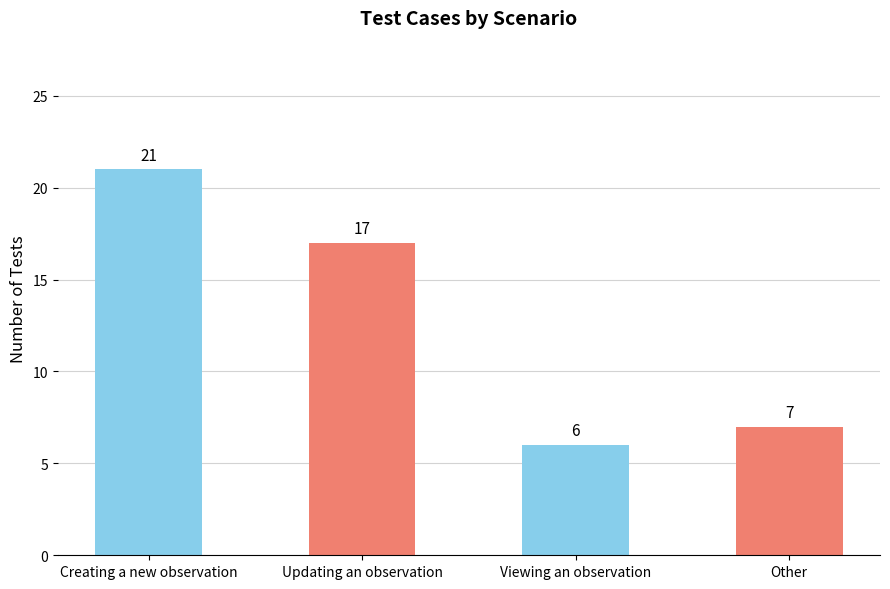

Is it true that the value at Updating an observation is 5?

False